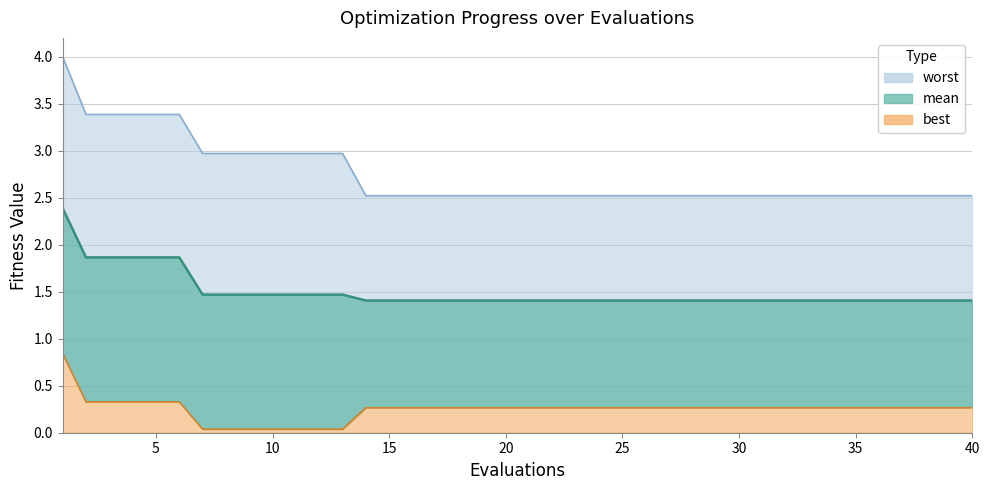

True or false: worst and best intersect in this chart.

False